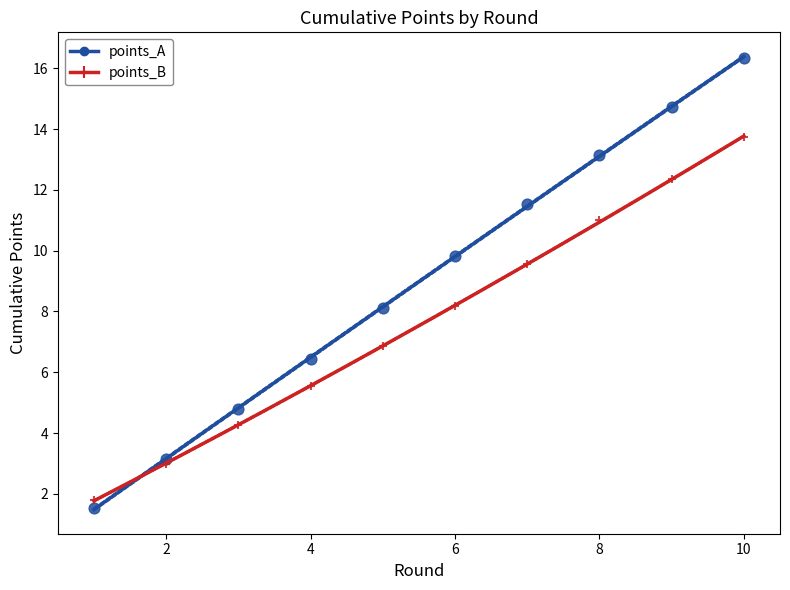

Which series has the largest Y range (max minus min)?

points_A